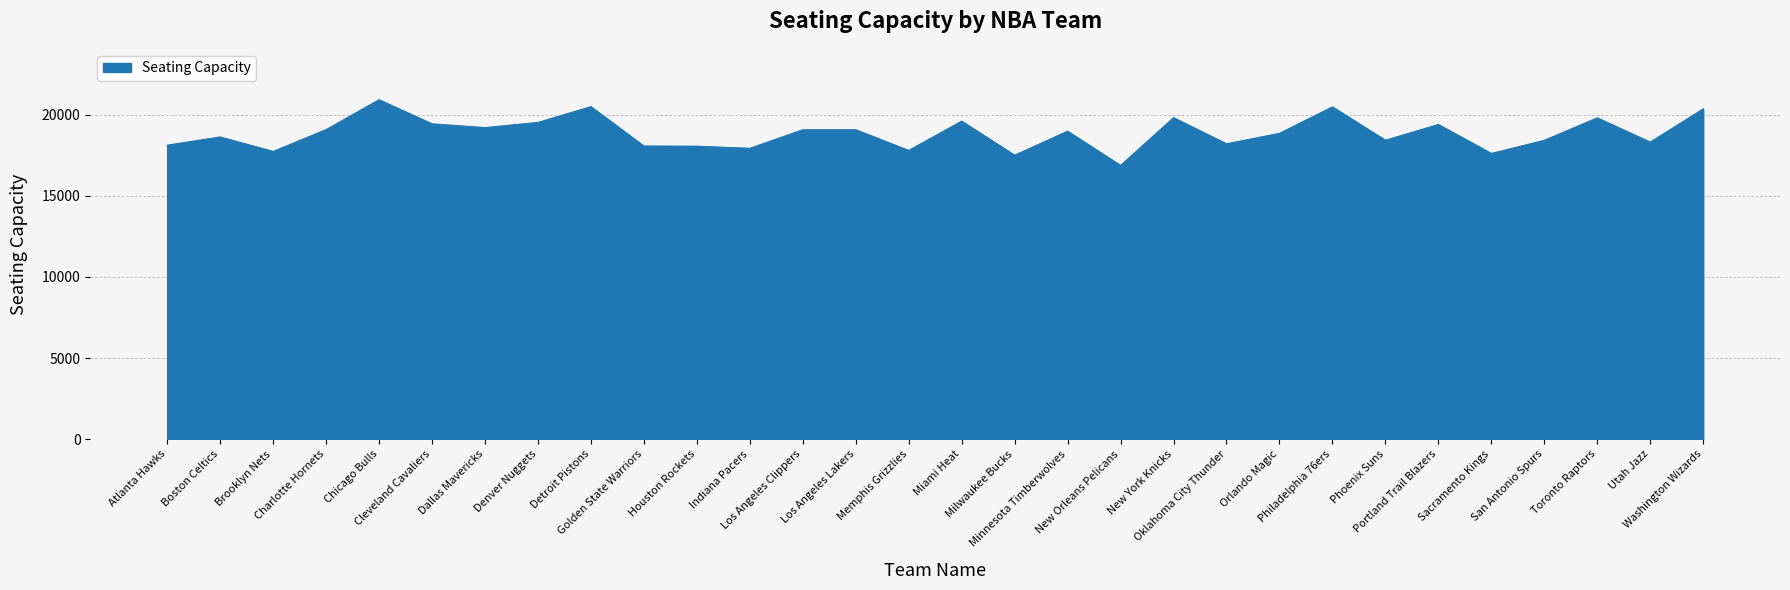

At which category does the data reach its first local valley?

Brooklyn Nets